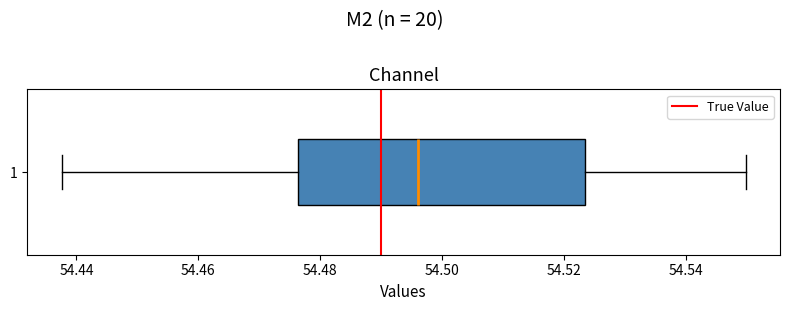

Read this box plot against the x-axis: the position of the median line, the range covered by the box, and the ends of both whiskers. The values are not printed on the chart, so give them approximately, as read against the axis.

median 54.496, box 54.476 to 54.524, whiskers 54.438 to 54.550